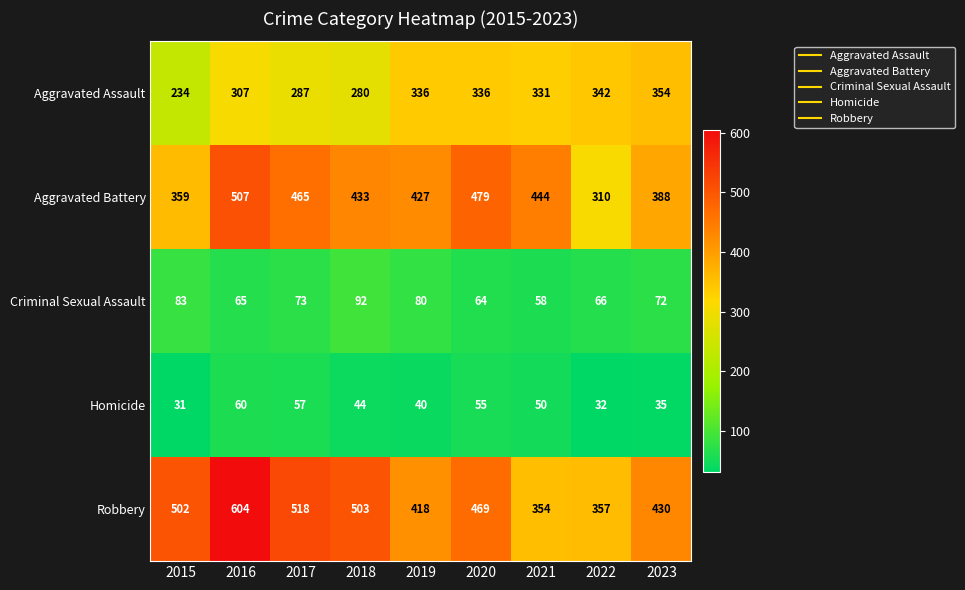

The Aggravated Battery series shows 213 at 2021. True or false?

False